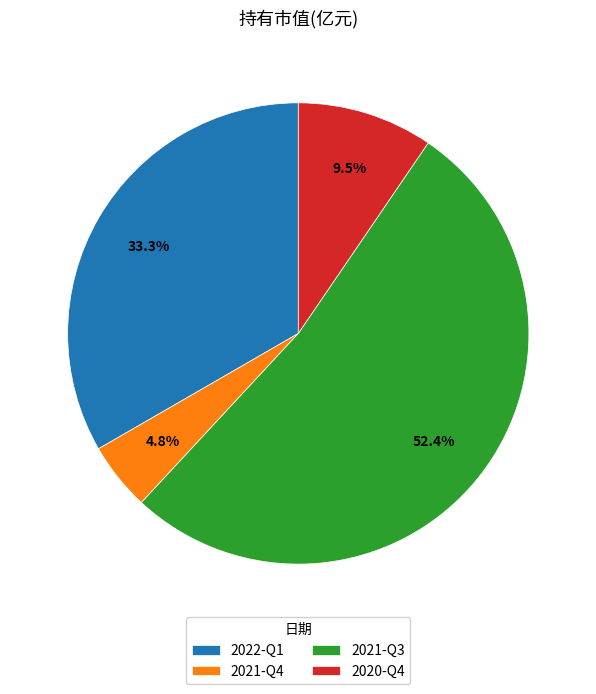

Is there a majority slice in this chart?

Yes